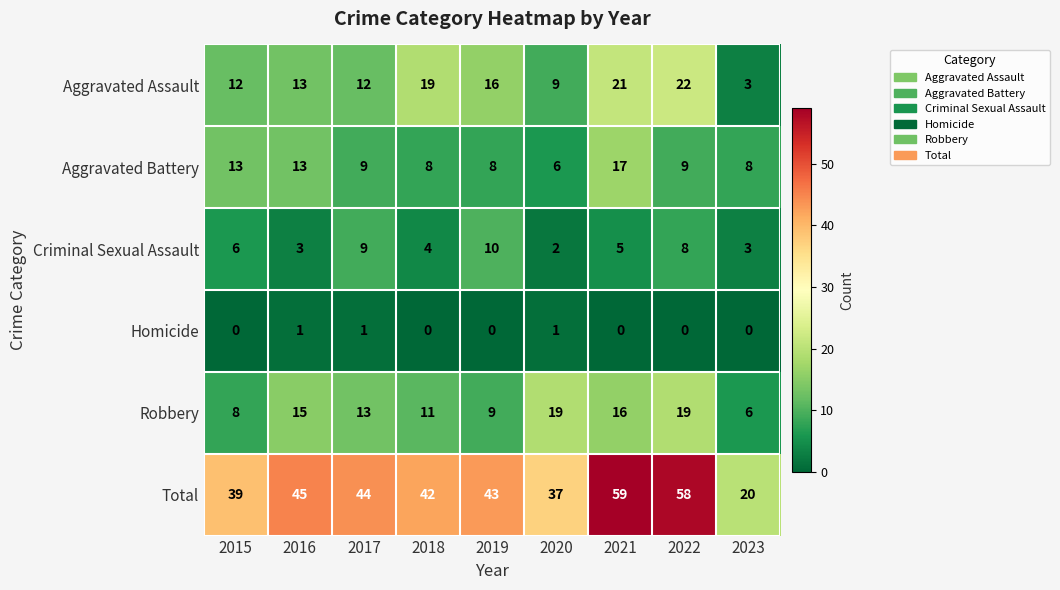

What is the greatest value displayed?

59